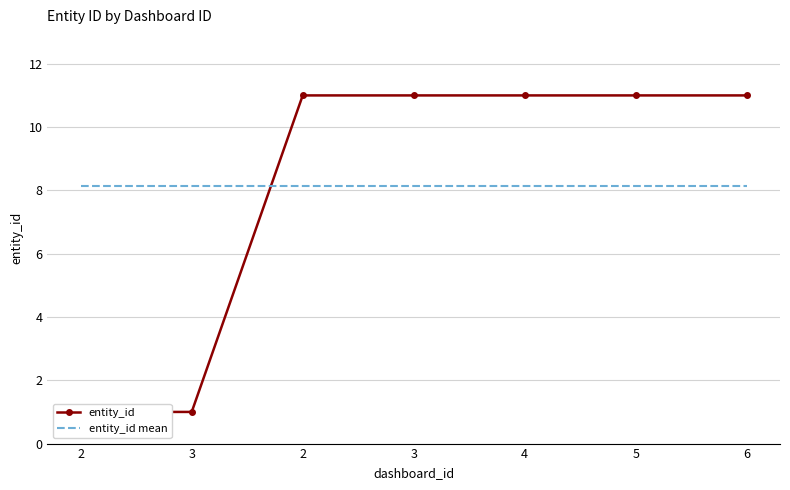

Is it true that entity_id mean equals 11.4 at 3?

False